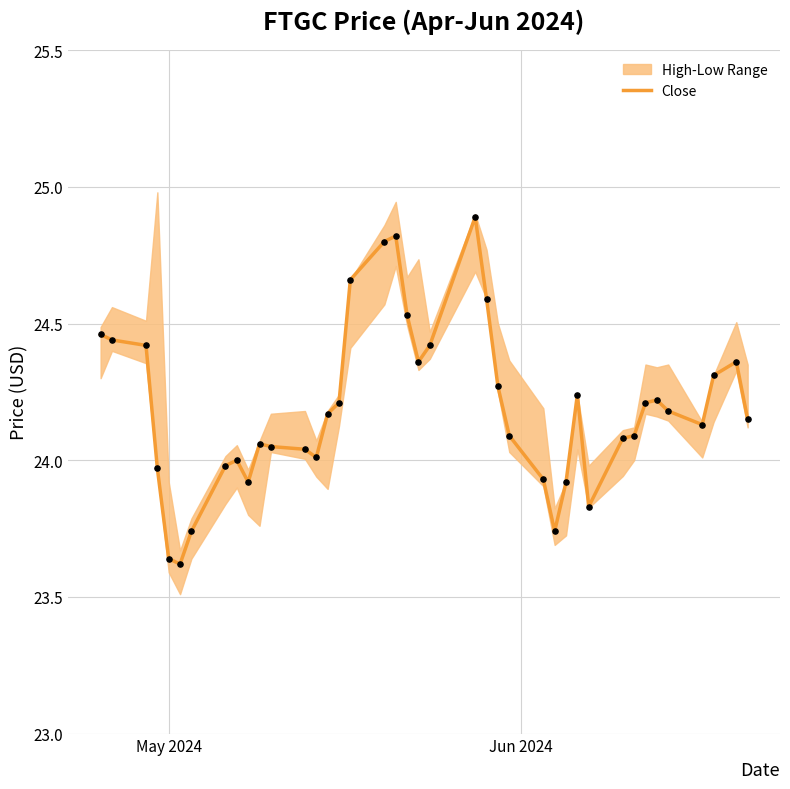

What is the maximum value for Close?

24.9